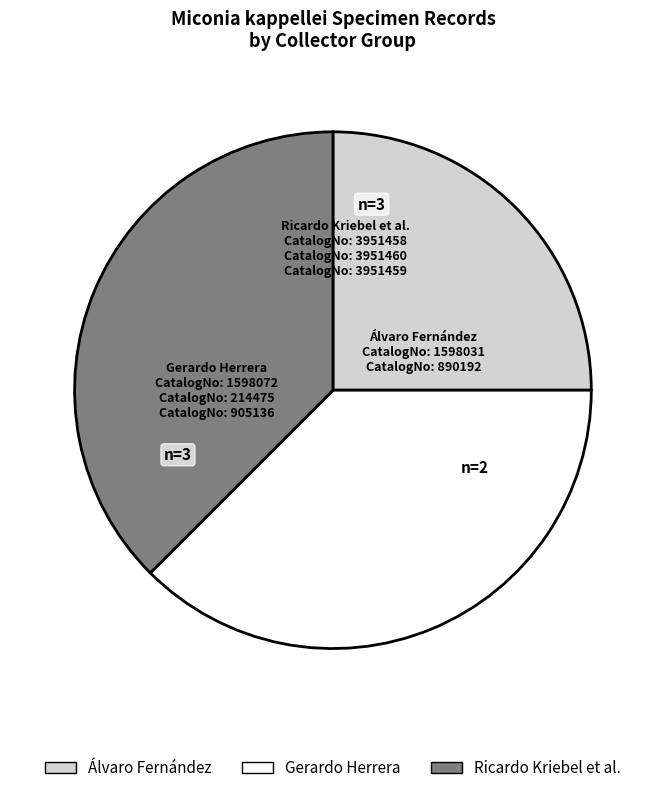

What is the smallest slice in the pie chart?

Álvaro Fernández